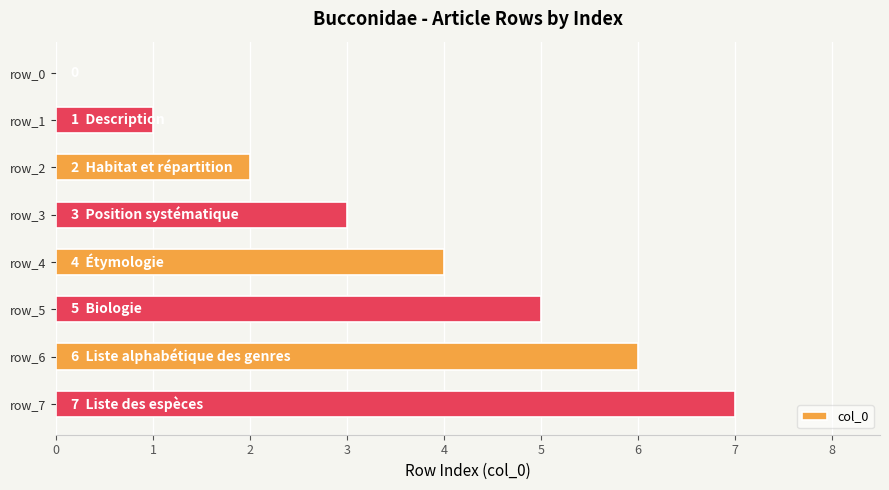

The chart shows a value of 8 at row_6. True or false?

False